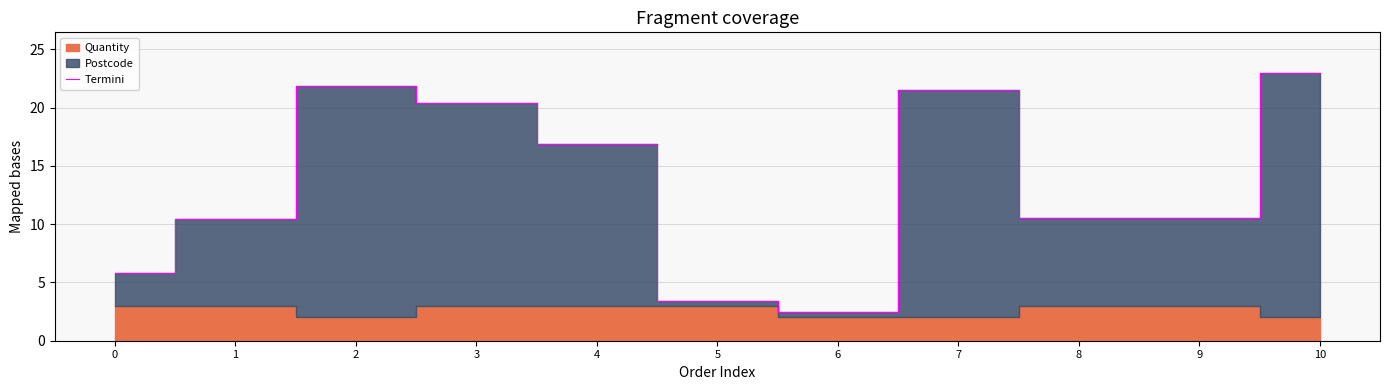

How many lines are shown in the chart?

1